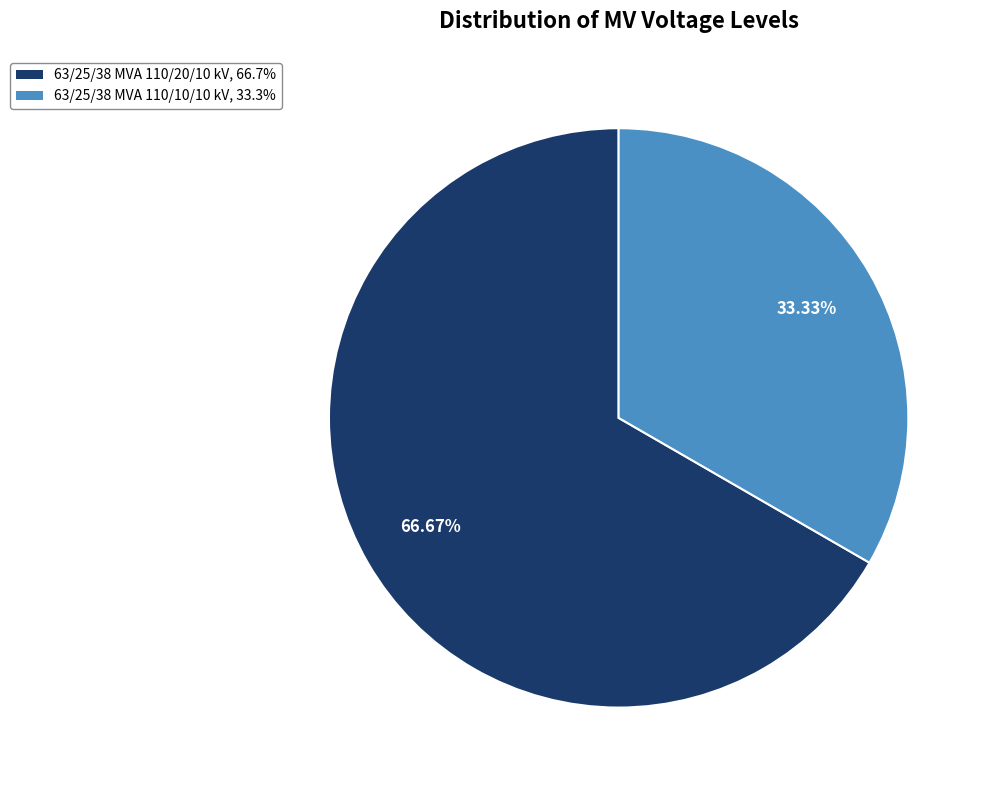

To the nearest percent, what is the difference between the largest and smallest slice percentages?

33%